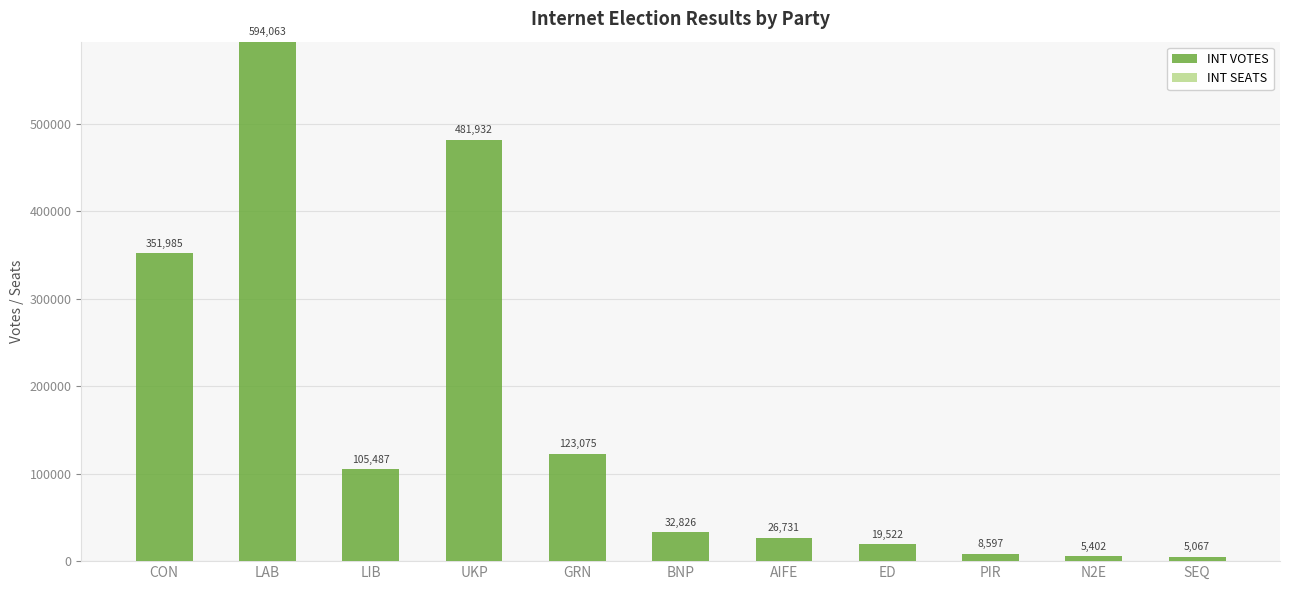

Rank the categories by value from lowest to highest.

SEQ, N2E, PIR, ED, AIFE, BNP, LIB, GRN, CON, UKP, LAB